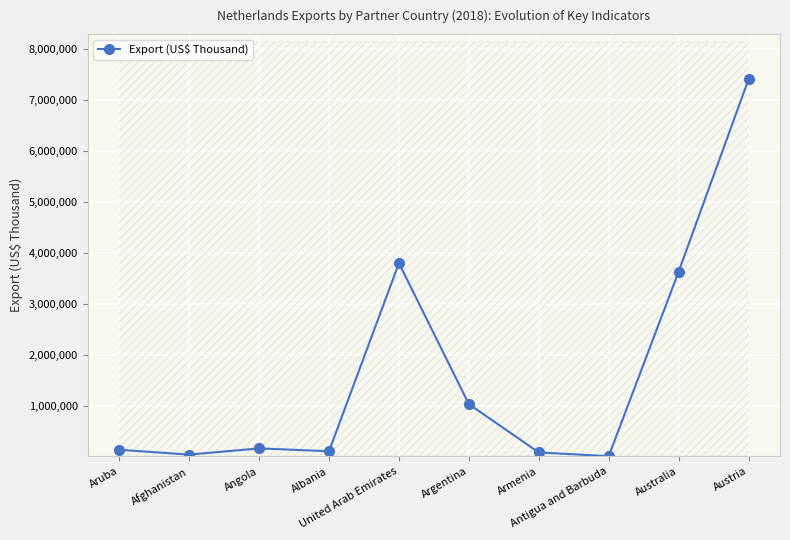

True or false: Export (US$ Thousand) has more than 0 points higher than both neighbors.

True